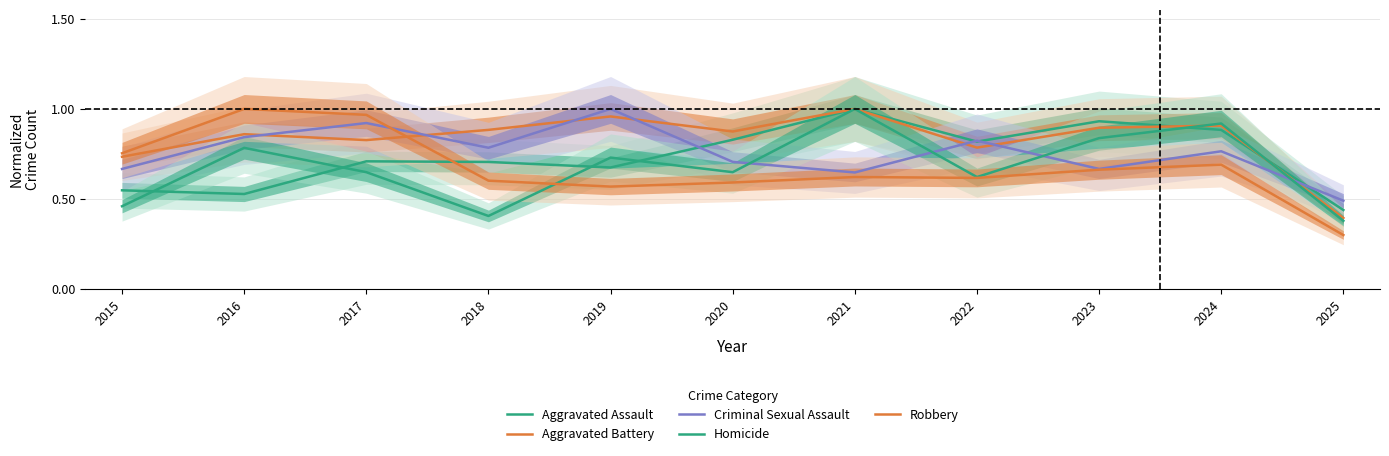

True or false: Aggravated Assault and Aggravated Battery intersect in this chart.

True